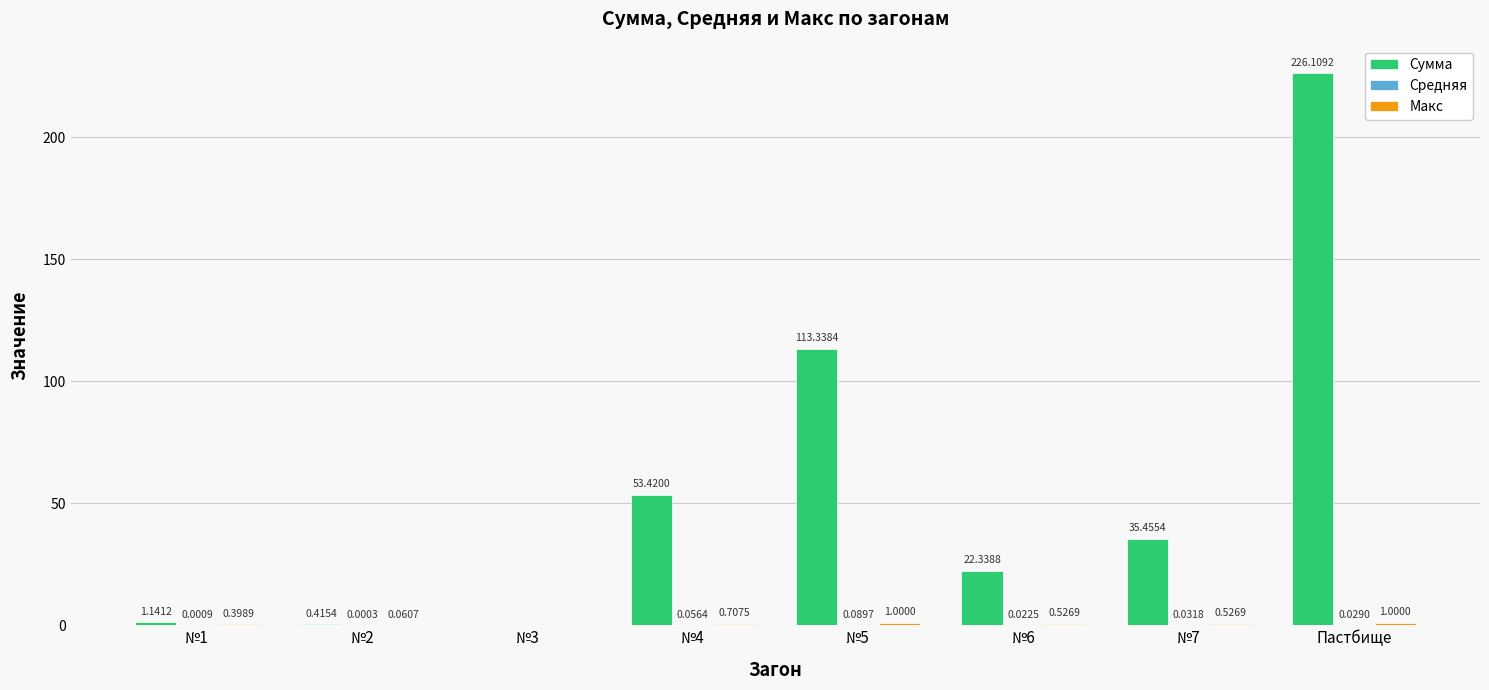

The value of Сумма at Пастбище is 389.5. True or false?

False